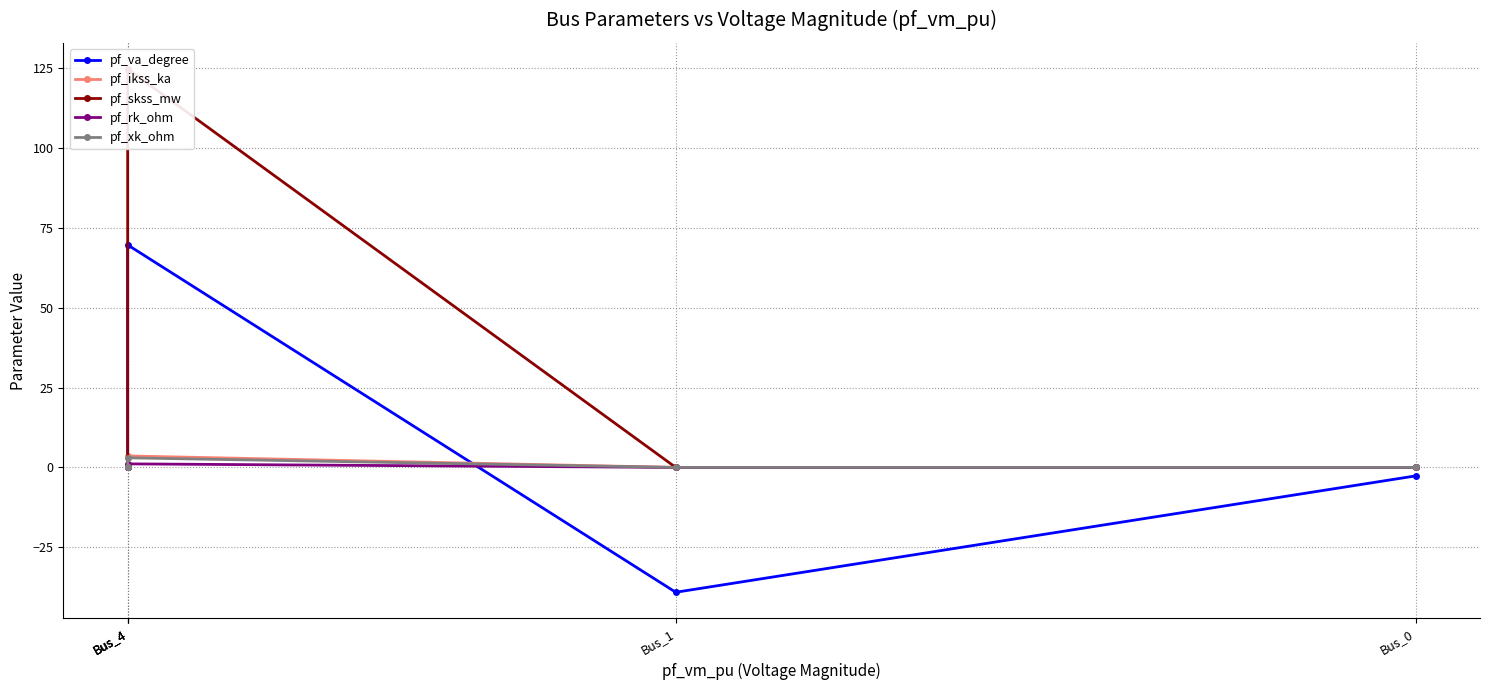

Reading left to right, extract all data points from this chart.

pf_va_degree: Bus_0=-2.7	Bus_1=-39.1	Bus_4=69.7	Bus_4=0.0	Bus_4=0.0
pf_ikss_ka: Bus_0=0.0	Bus_1=0.0	Bus_4=3.6	Bus_4=0.0	Bus_4=0.0
pf_skss_mw: Bus_0=0.0	Bus_1=0.0	Bus_4=124.8	Bus_4=0.0	Bus_4=0.0
pf_rk_ohm: Bus_0=0.0	Bus_1=0.0	Bus_4=1.1	Bus_4=0.0	Bus_4=0.0
pf_xk_ohm: Bus_0=0.0	Bus_1=0.0	Bus_4=3.0	Bus_4=0.0	Bus_4=0.0